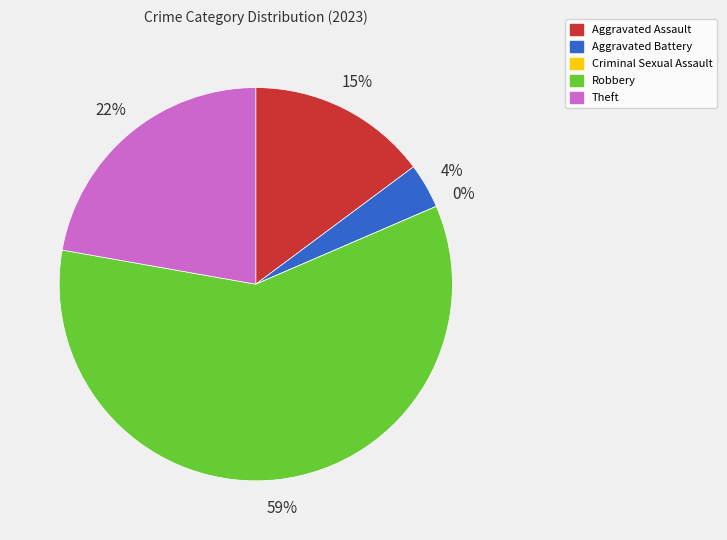

To the nearest percent, what is the difference between the largest and smallest slice percentages?

59%